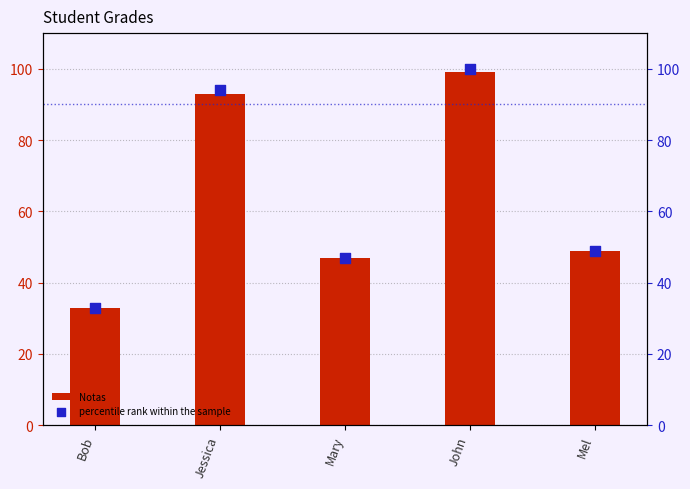

At how many categories does at least one series exceed 48?

3